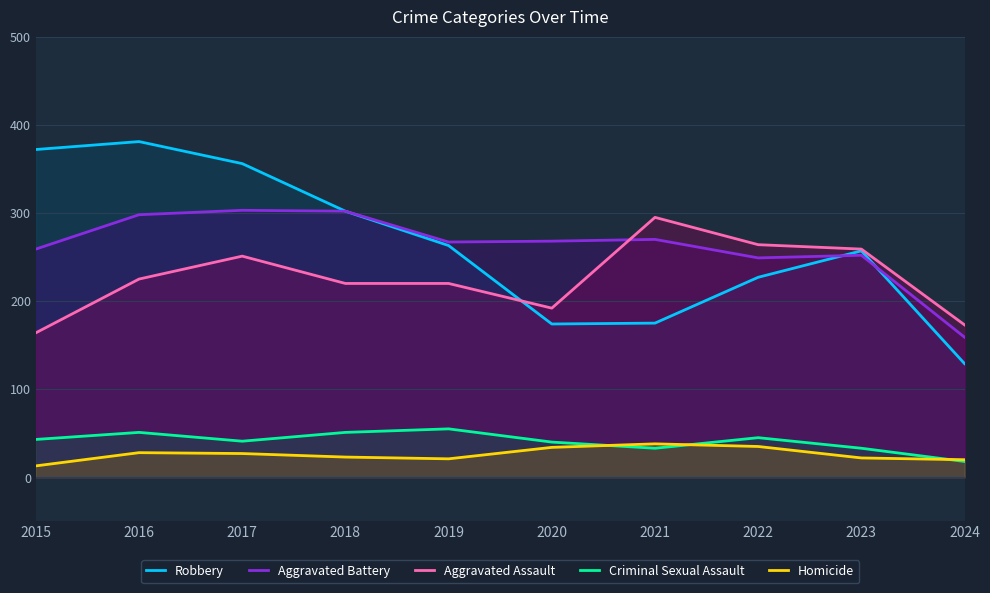

What is the maximum value for Aggravated Assault?

295